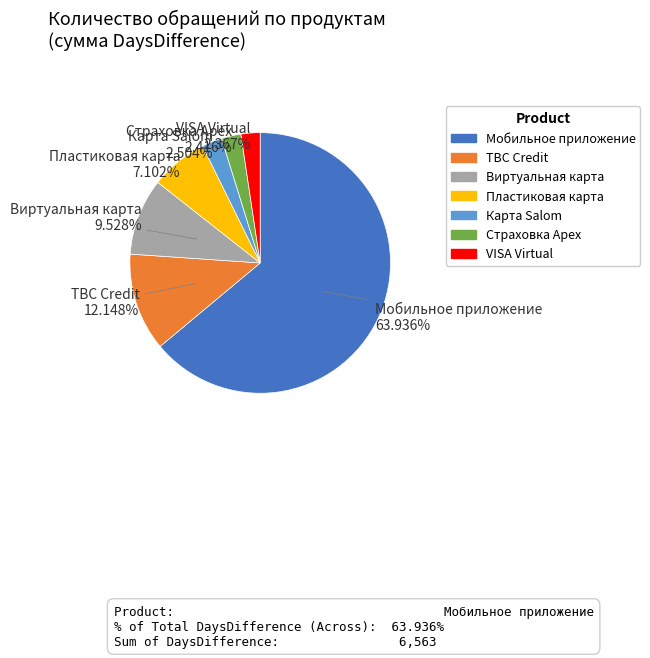

What percentage do Пластиковая карта and Виртуальная карта together represent?

16.6%